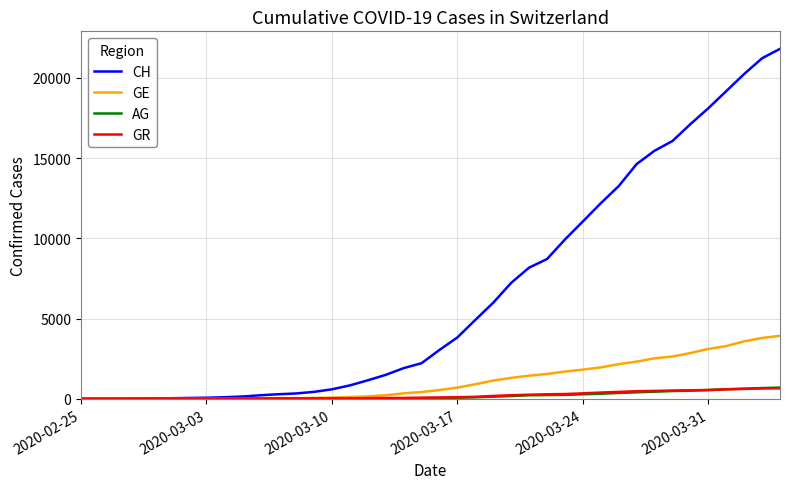

Which series has the largest total across all categories?

CH